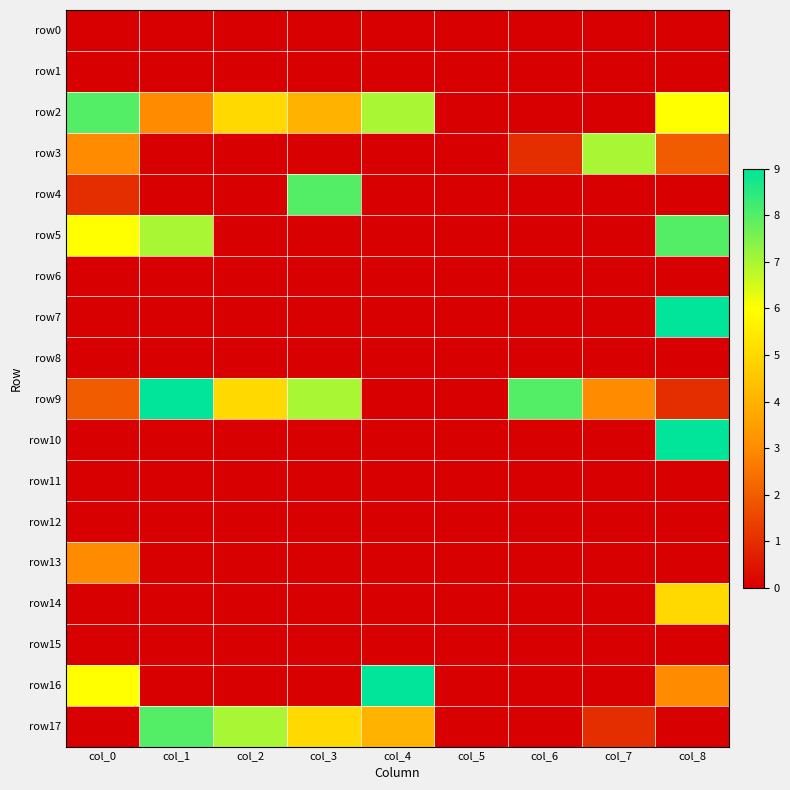

Which series has the widest spread of values?

row7